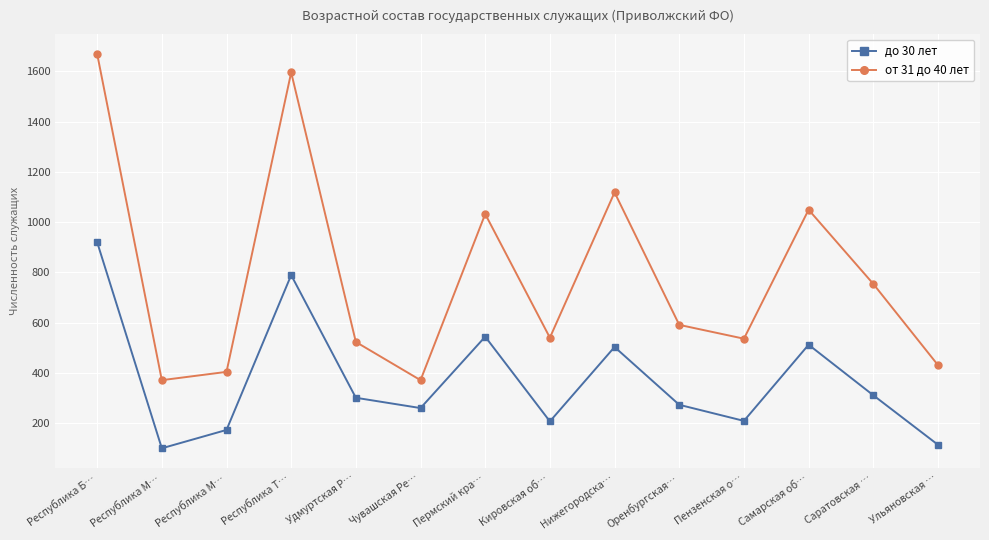

What is the highest value of the от 31 до 40 лет series?

1669